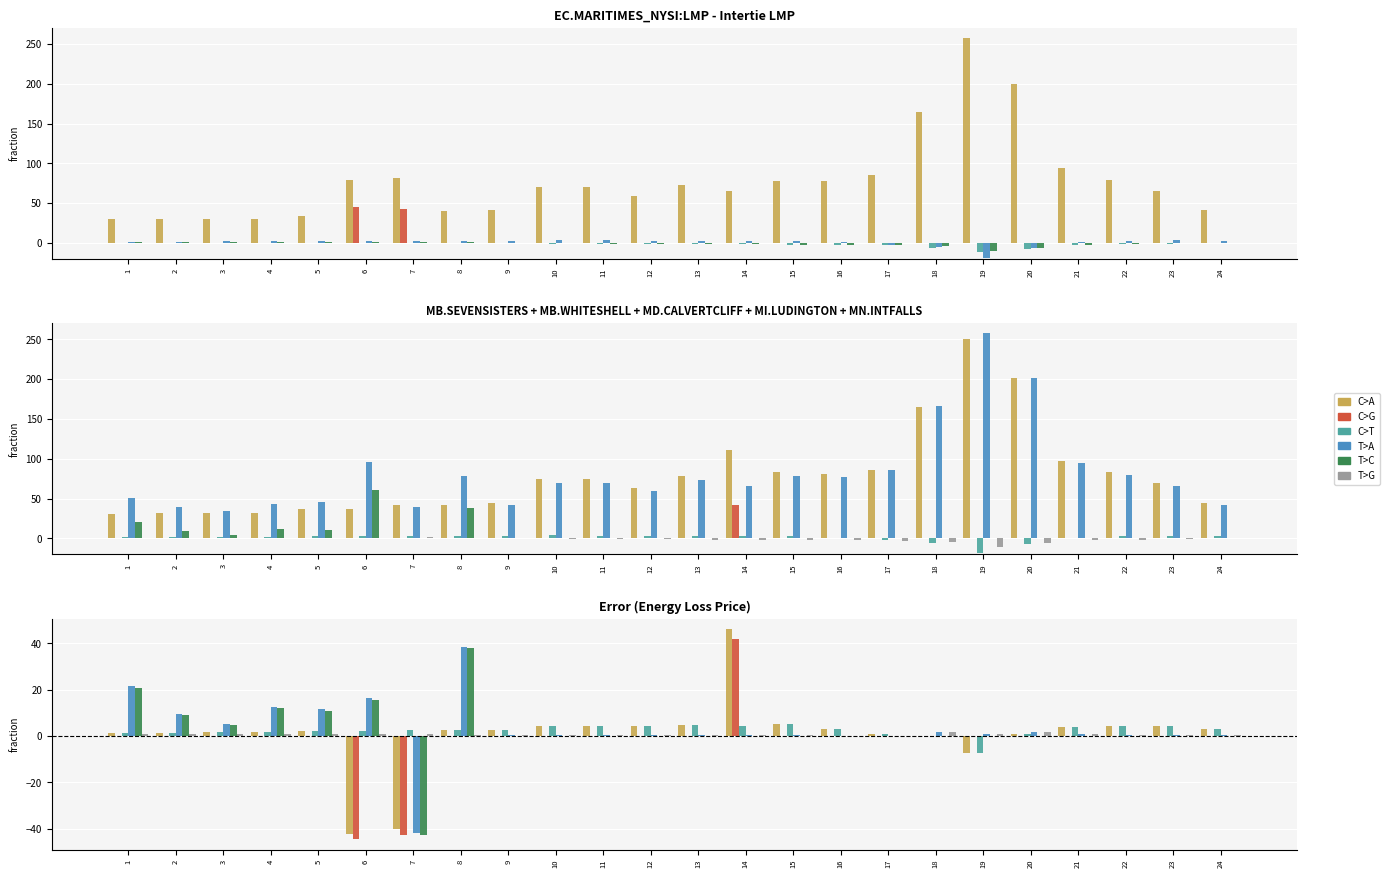

What is the difference between the maximum and second lowest values in the Intertie LMP series?

227.7